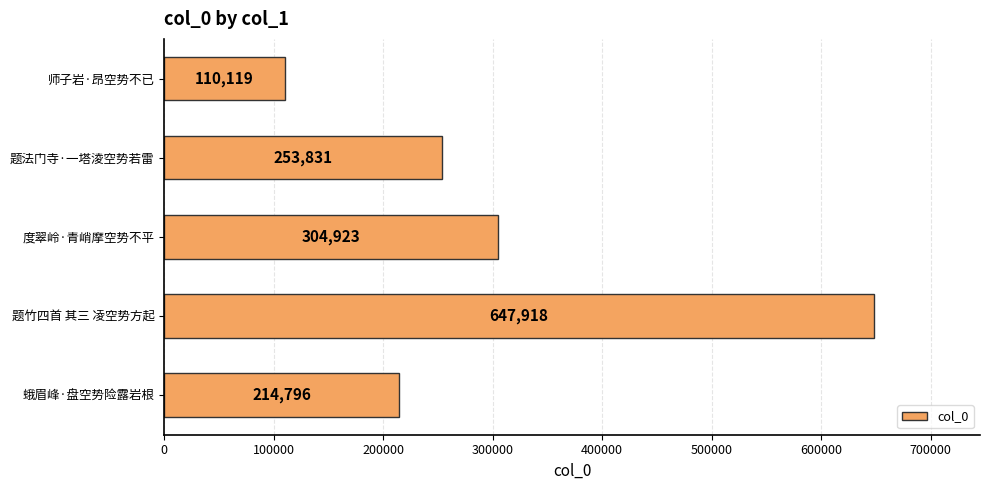

List the labels in order of value, smallest first.

师子岩·昂空势不已, 蛾眉峰·盘空势险露岩根, 题法门寺·一塔淩空势若雷, 度翠岭·青峭摩空势不平, 题竹四首 其三 凌空势方起